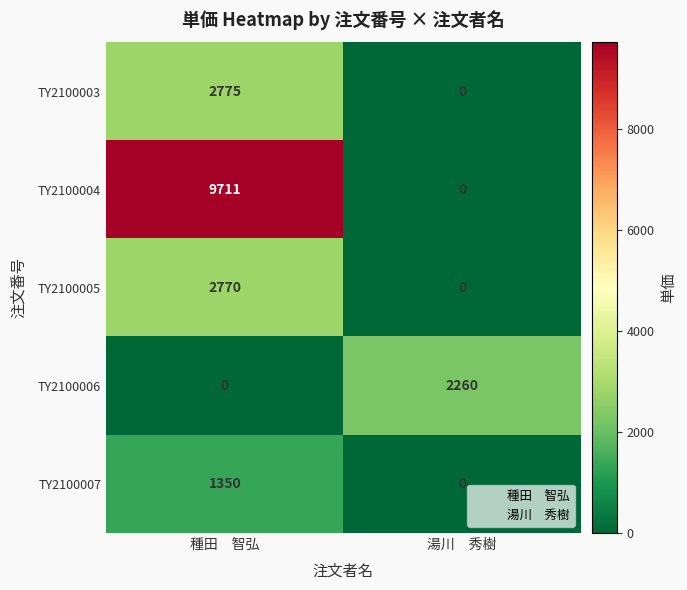

Which series has the largest total across all categories?

TY2100004